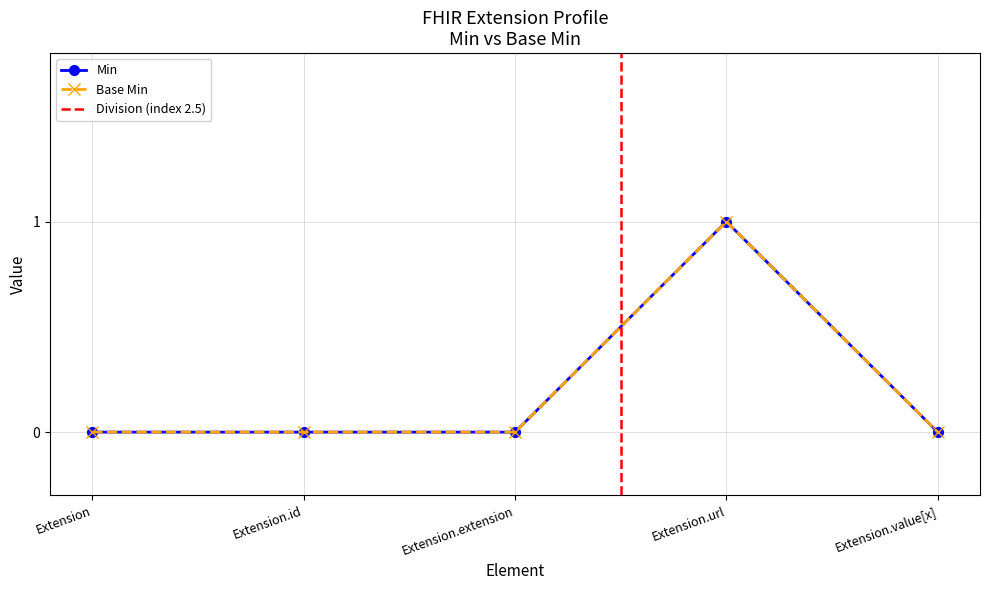

How many lines are shown in the chart?

2